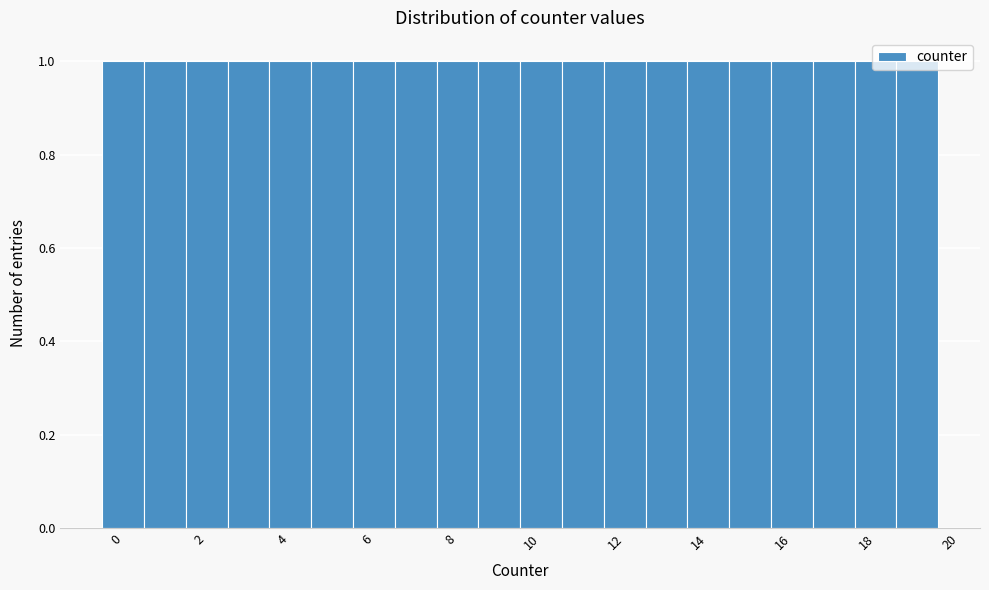

How tall is the bar that spans 1.5 to 2.5 on the x-axis? Neither the bar edges nor the heights are printed on the chart, so give them approximately, as read against the axes.

1